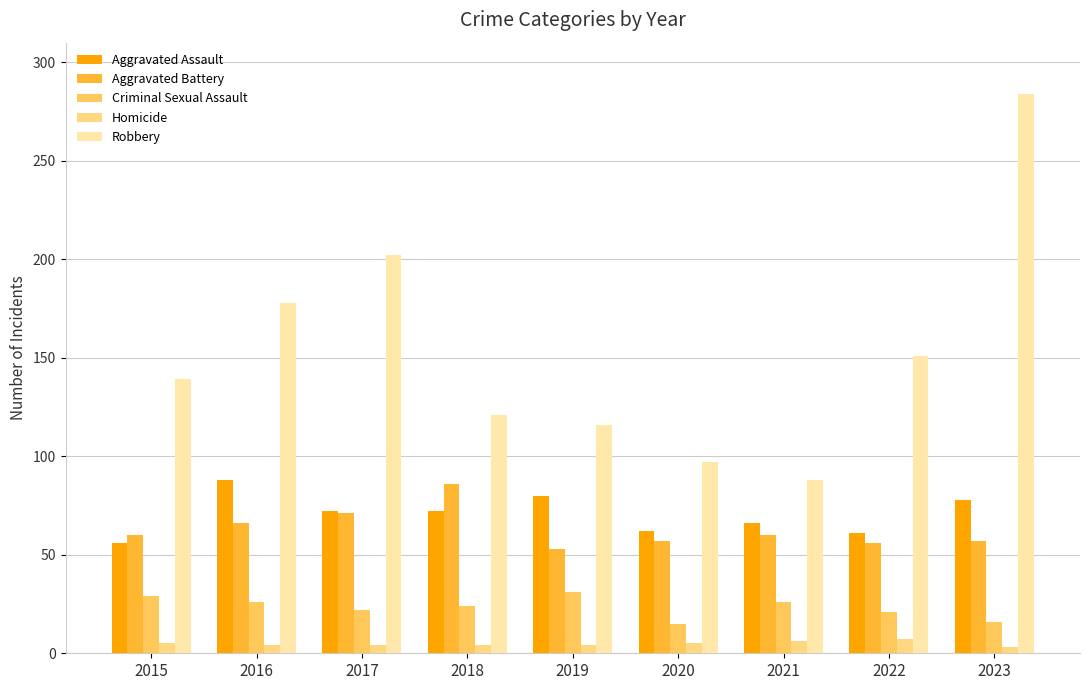

What are all the series names shown in the legend?

Aggravated Assault, Aggravated Battery, Criminal Sexual Assault, Homicide, Robbery